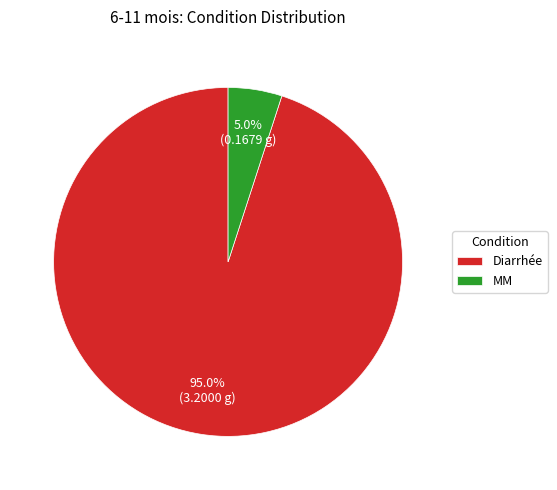

What is the total percentage of MM and Diarrhée?

100.0%